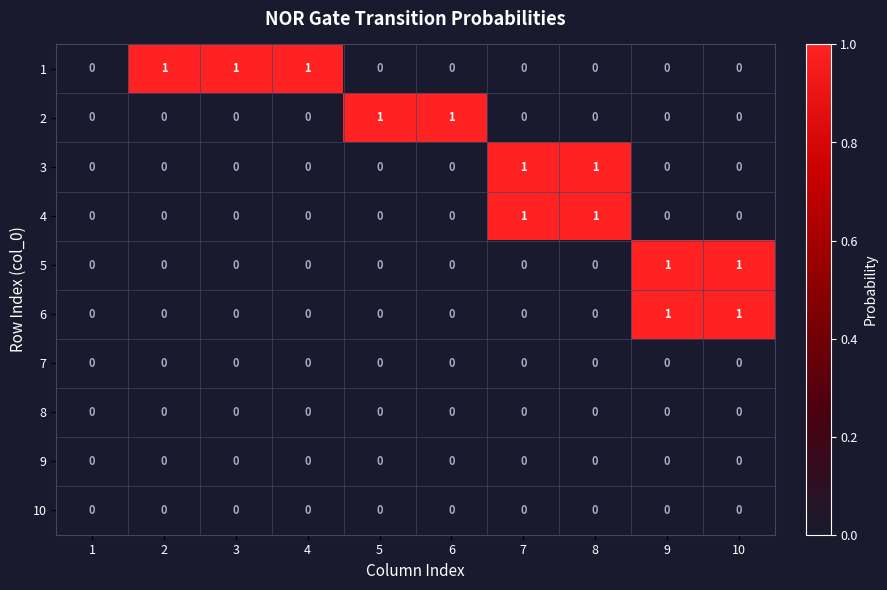

What is the total value across all series at 3?

1